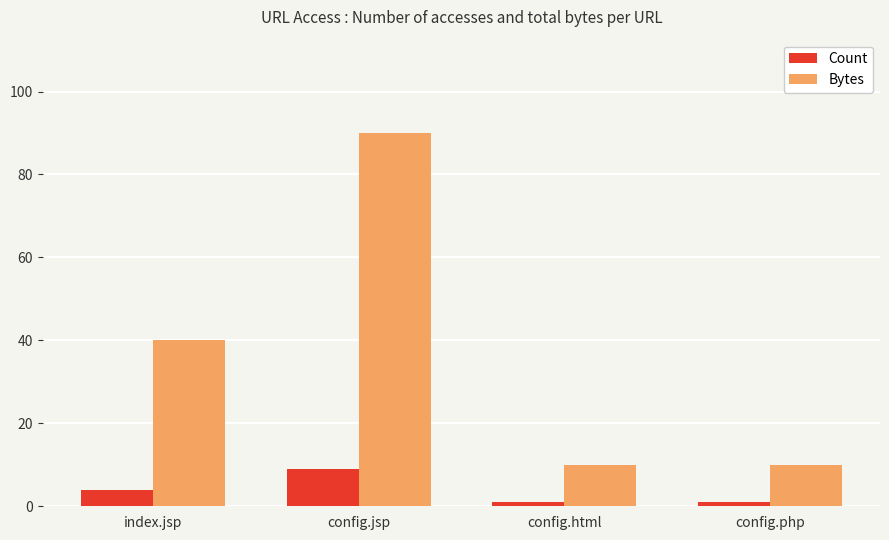

How many bars are there in each group?

2